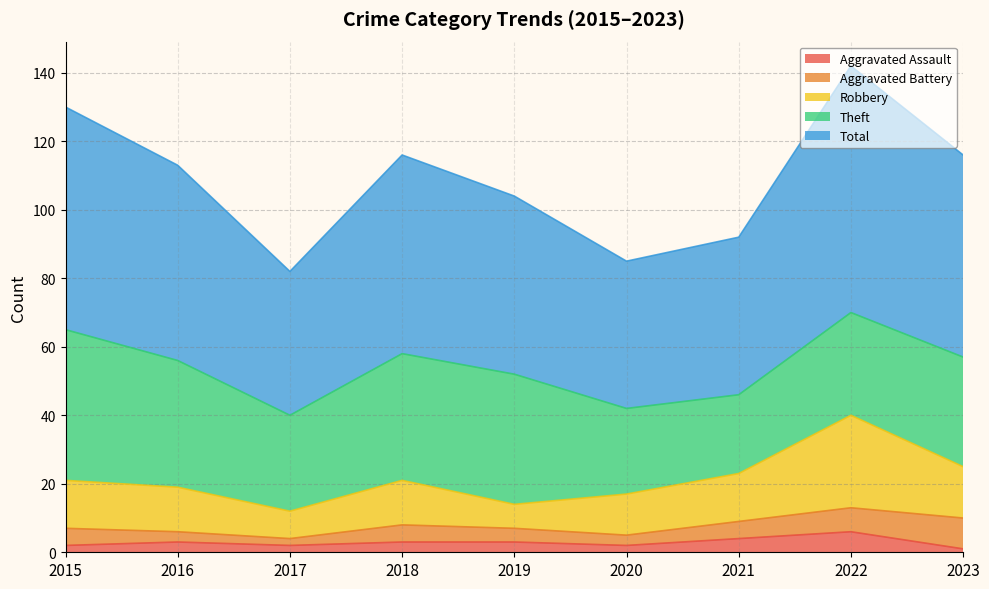

What are all the series names shown in the legend?

Aggravated Assault, Aggravated Battery, Robbery, Theft, Total